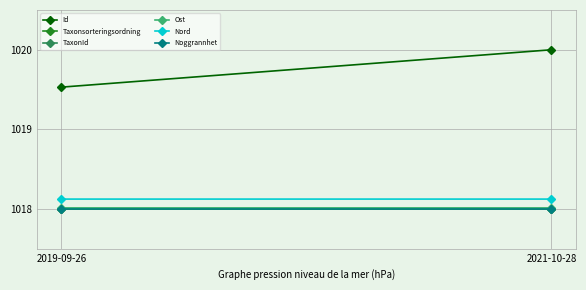

At which label does Taxonsorteringsordning reach its peak?

2021-10-28